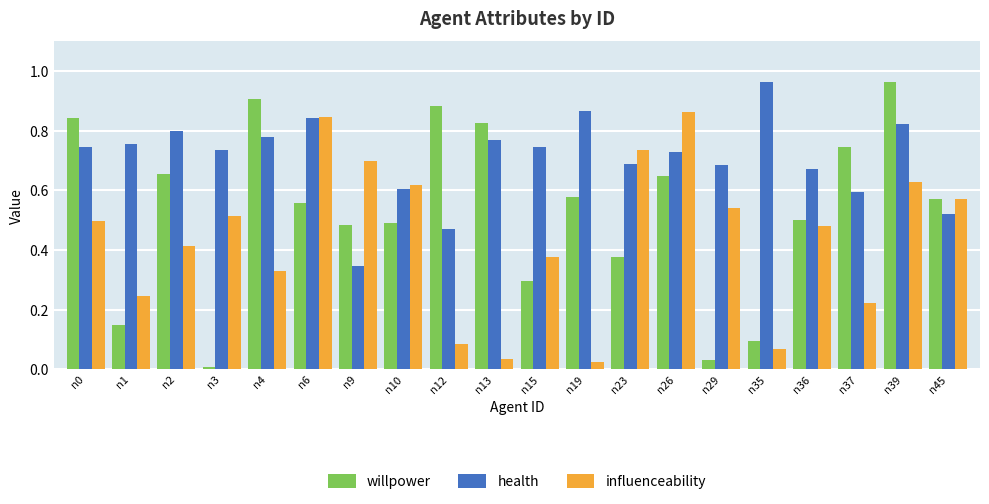

True or false: willpower has a value of 0.4 at n15.

False